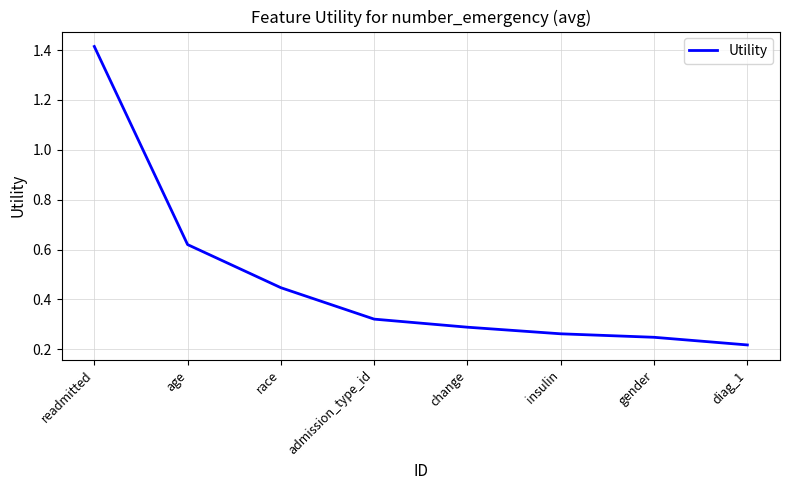

Count the values in the range 0 to 1.

7